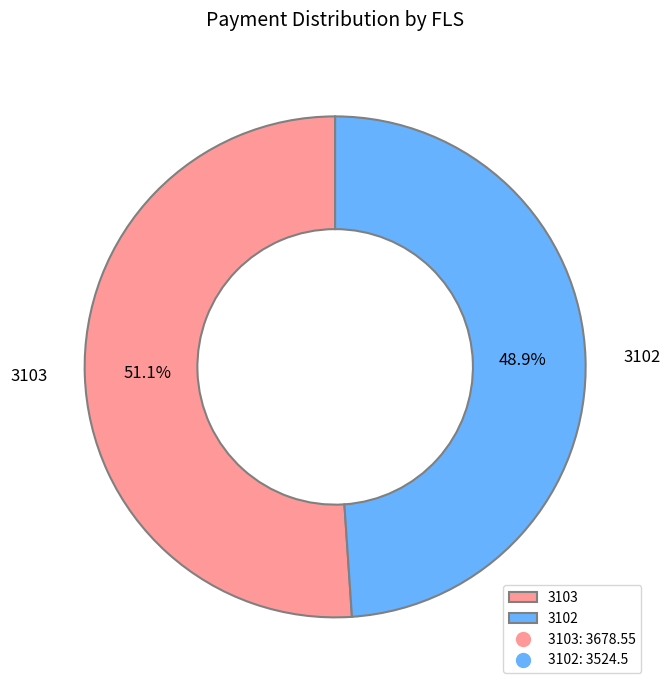

Which category has the smallest portion of the pie?

3102